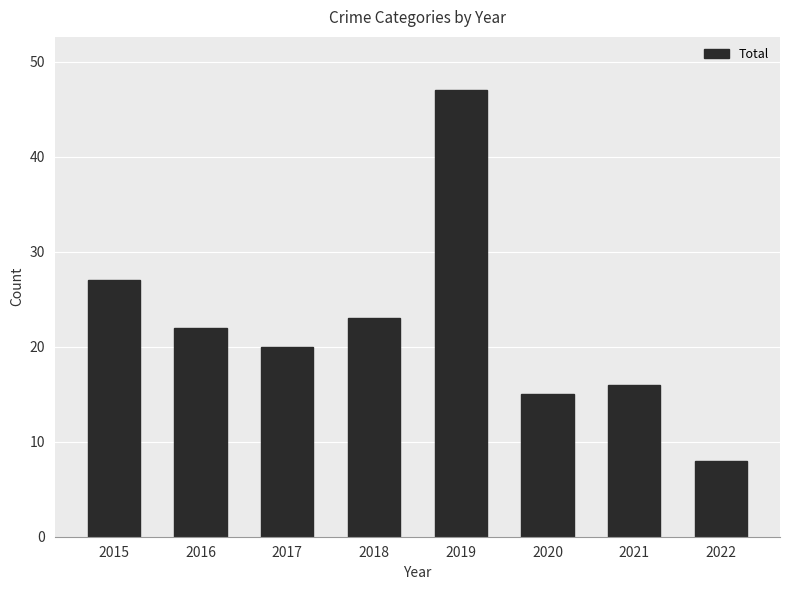

Does the chart contain stacked bars?

No